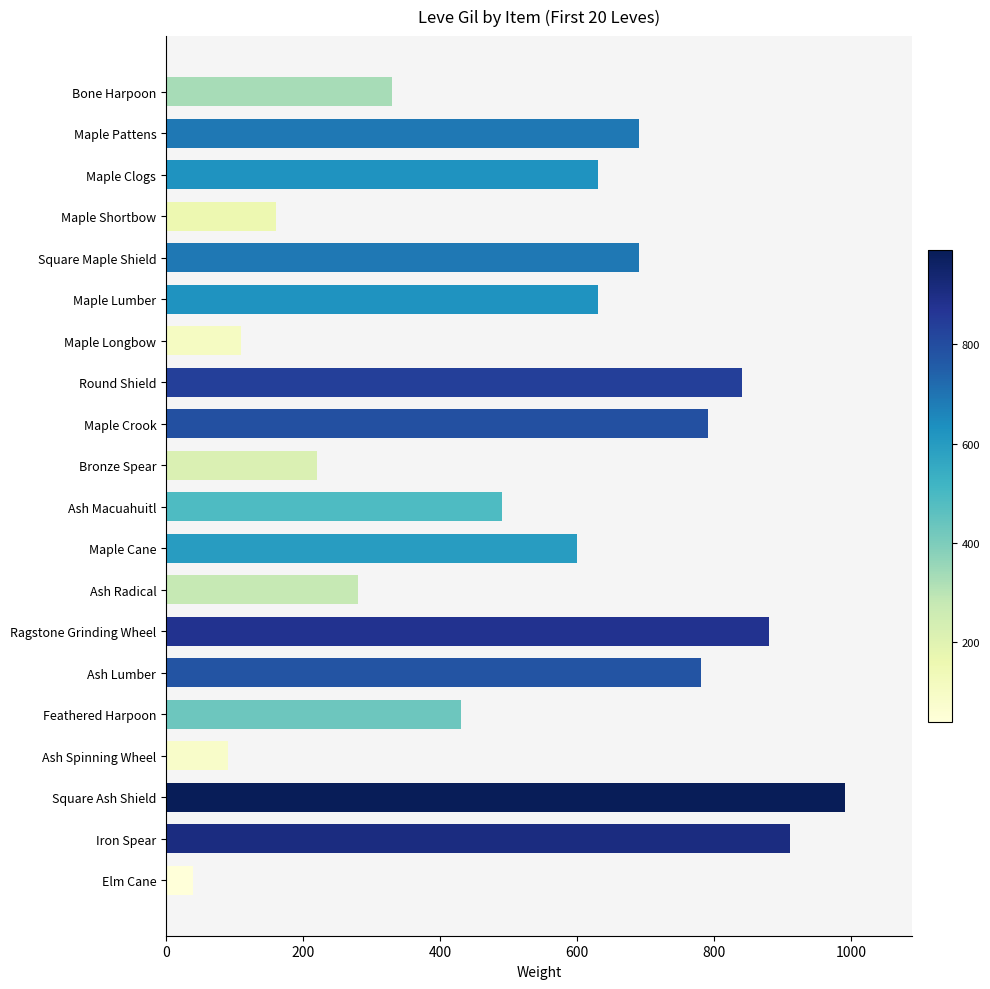

Approximately how many times larger is the value at Ash Lumber compared to Square Maple Shield?

1.1